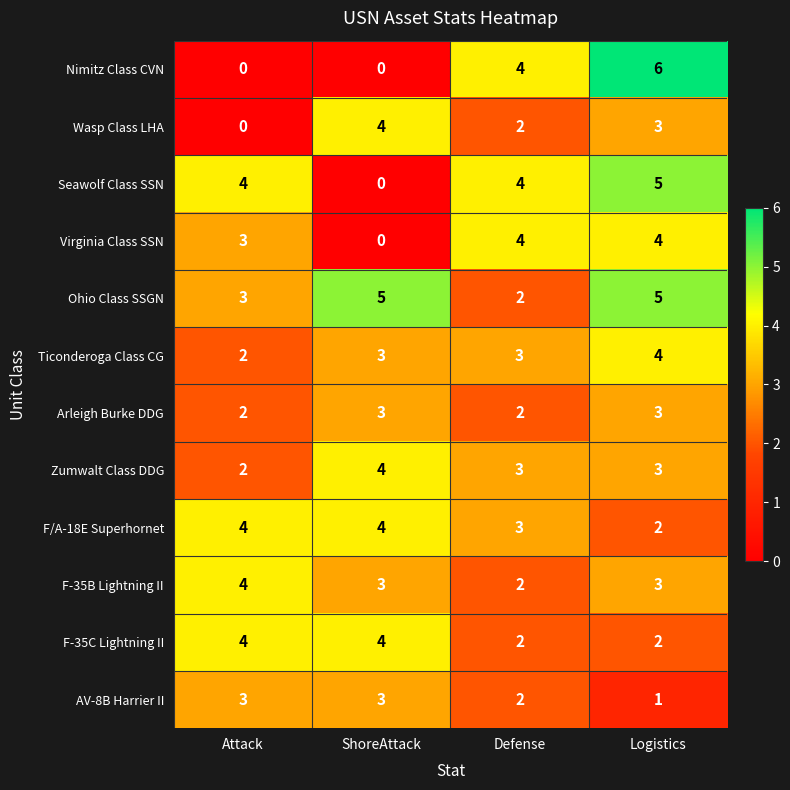

At which category is the sum across all series the highest?

Logistics